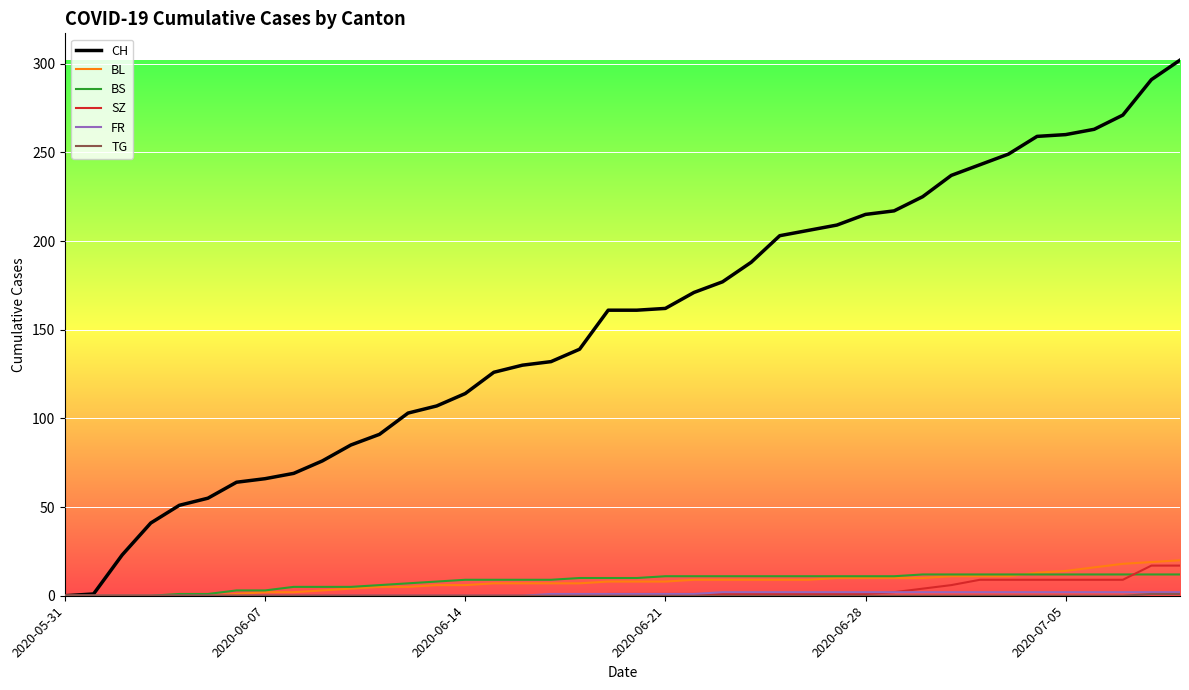

What is the sum of all BL values?

304